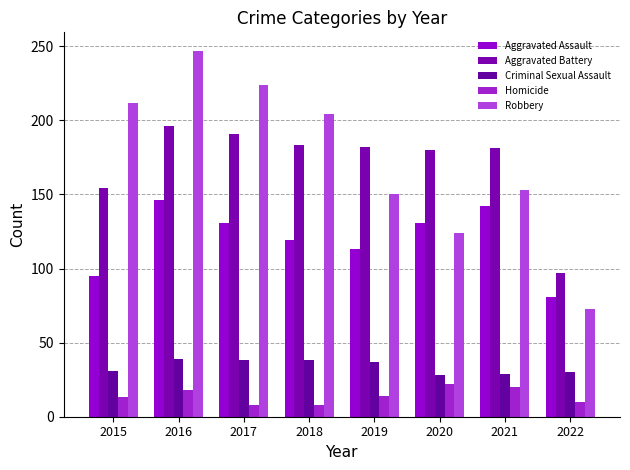

Reading right to left, transcribe all the data shown in this chart.

Aggravated Assault: 2022=81	2021=142	2020=131	2019=113	2018=119	2017=131	2016=146	2015=95
Aggravated Battery: 2022=97	2021=181	2020=180	2019=182	2018=183	2017=191	2016=196	2015=154
Criminal Sexual Assault: 2022=30	2021=29	2020=28	2019=37	2018=38	2017=38	2016=39	2015=31
Homicide: 2022=10	2021=20	2020=22	2019=14	2018=8	2017=8	2016=18	2015=13
Robbery: 2022=73	2021=153	2020=124	2019=150	2018=204	2017=224	2016=247	2015=212